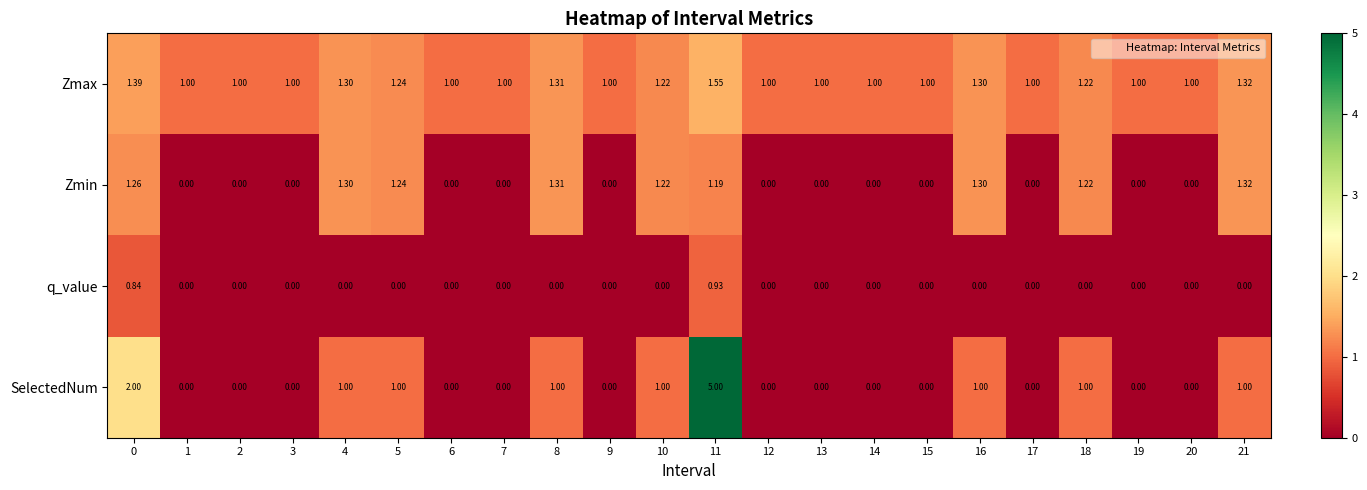

Rank the series by their maximum value, from highest to lowest.

SelectedNum, Zmax, Zmin, q_value